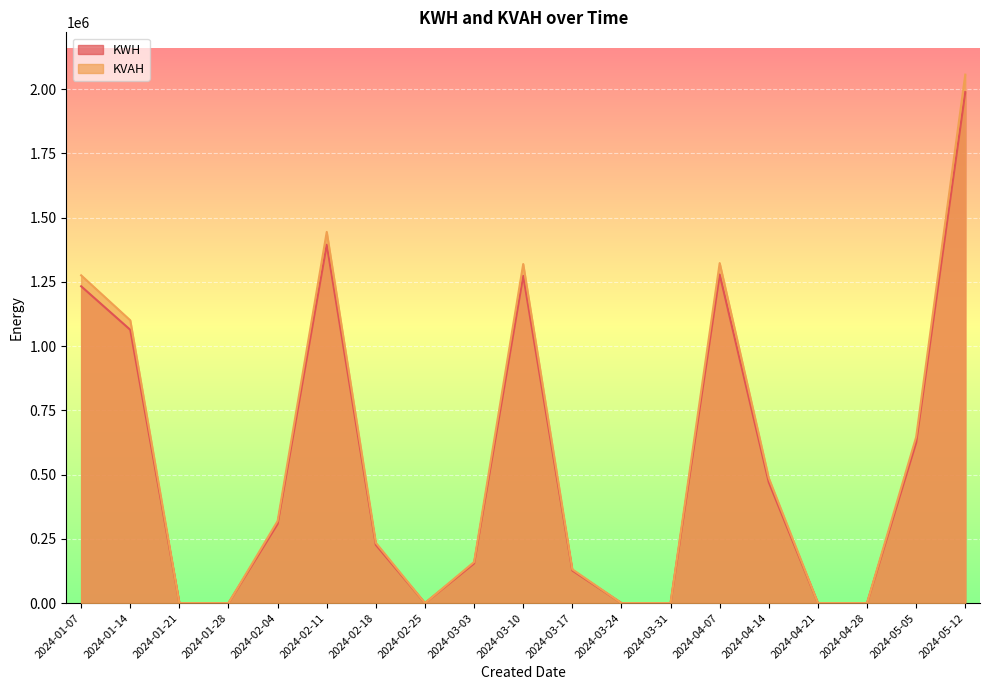

What are all the series names shown in the legend?

KWH, KVAH